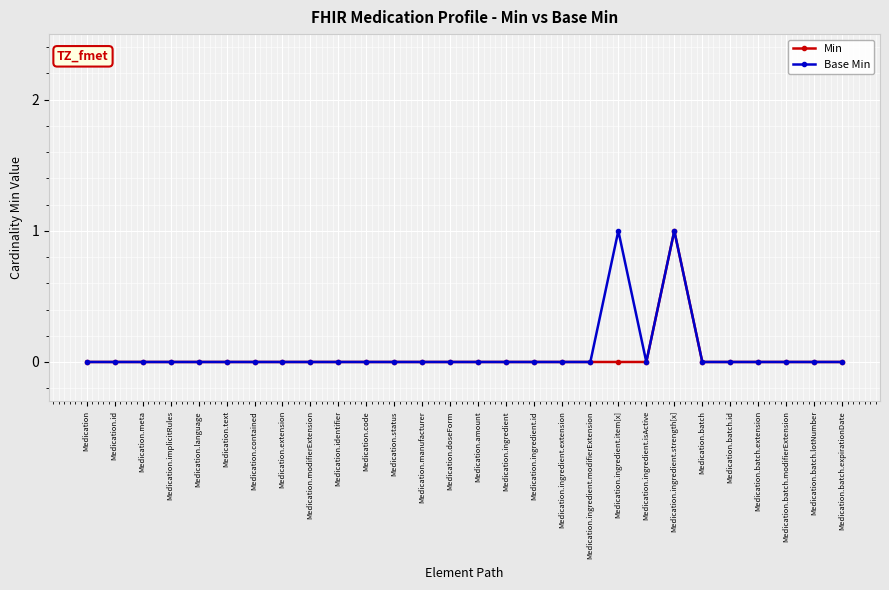

Which series has the largest total across all categories?

Base Min